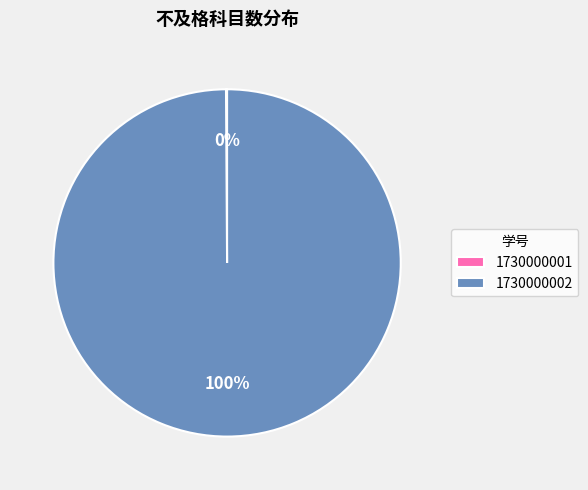

Is there a majority slice in this chart?

Yes